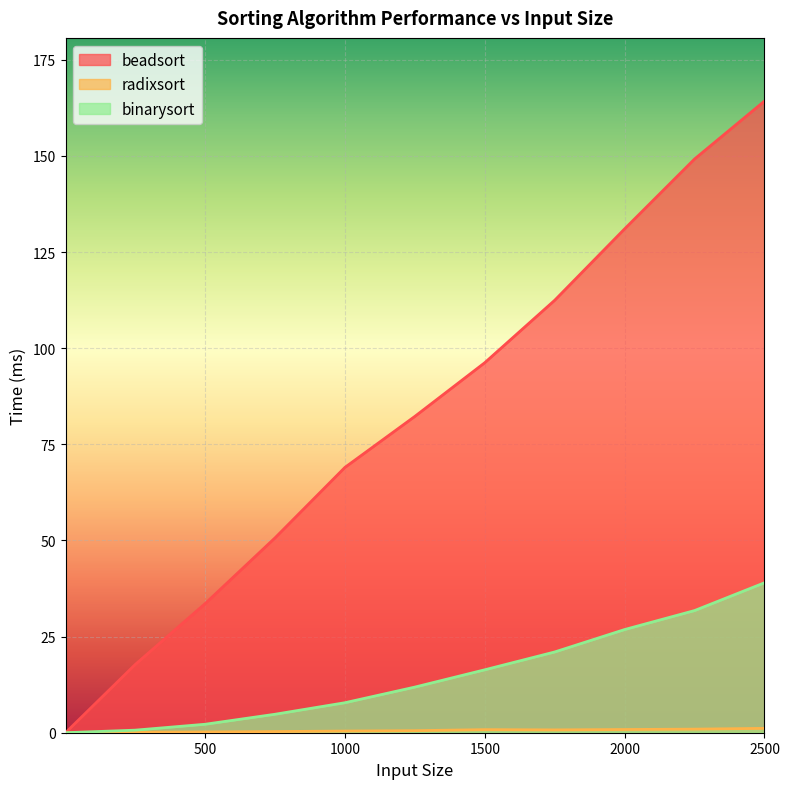

True or false: radixsort and beadsort cross at least once.

False